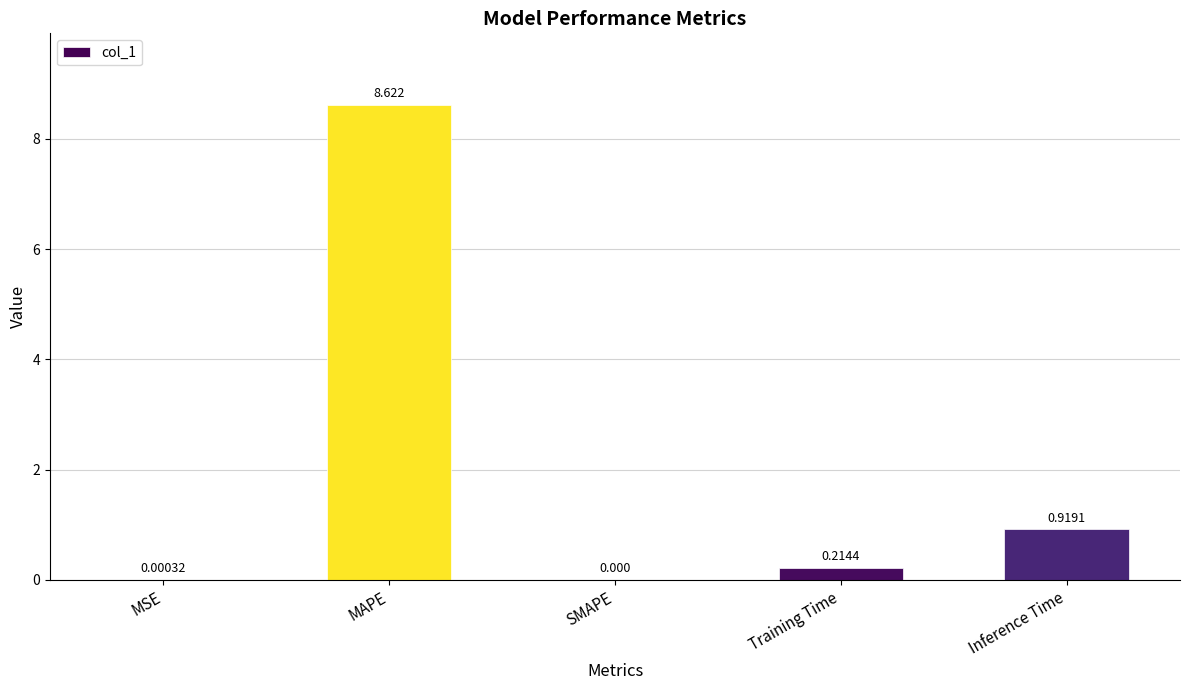

Which has a higher value, MAPE or Inference Time?

MAPE